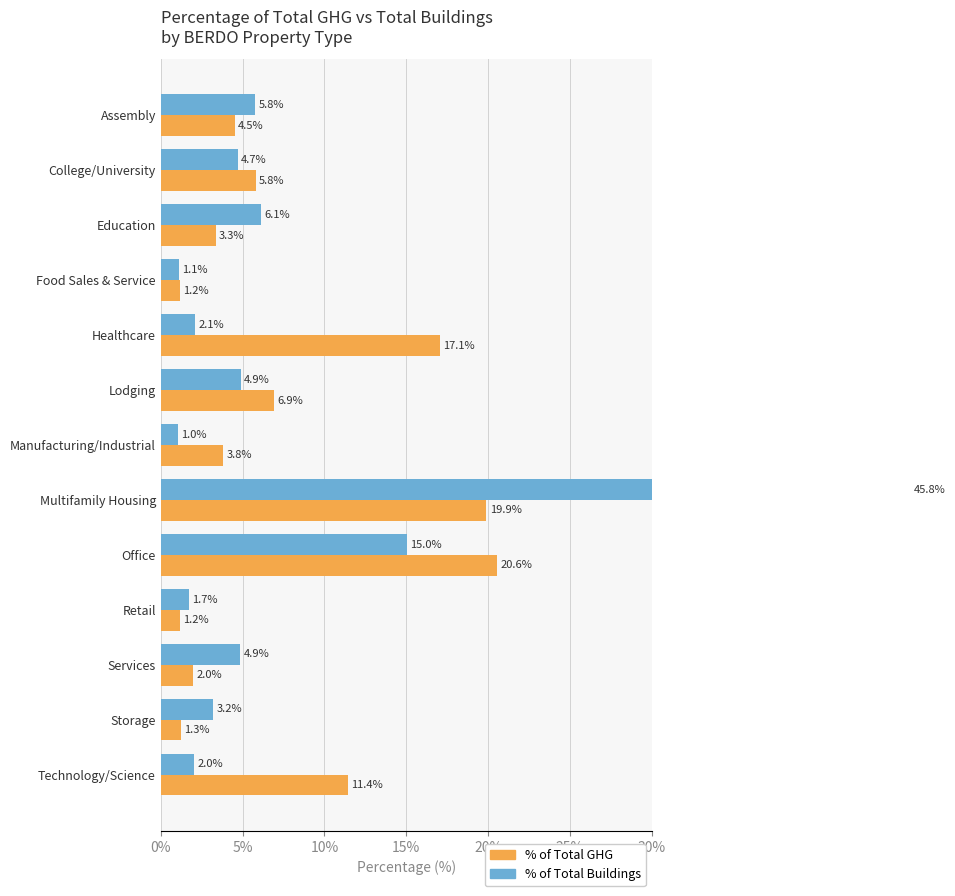

What is the sum of all % of Total GHG values?

99.0